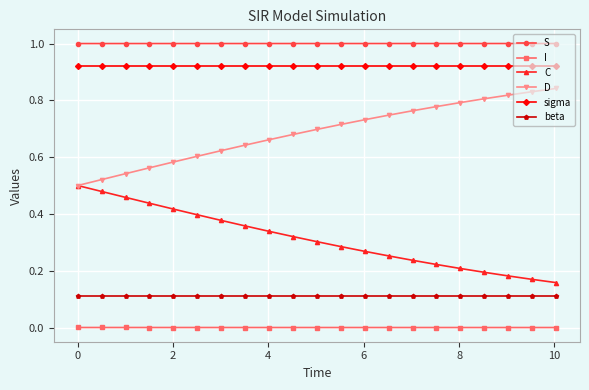

Which series has the largest total across all categories?

S